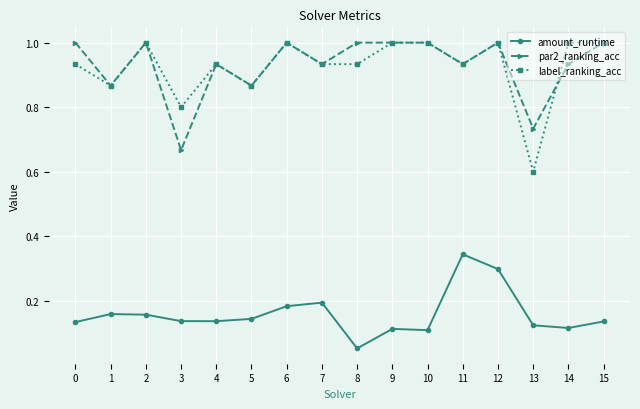

What is the value of the label_ranking_acc point at the 13th from the left?

1.0